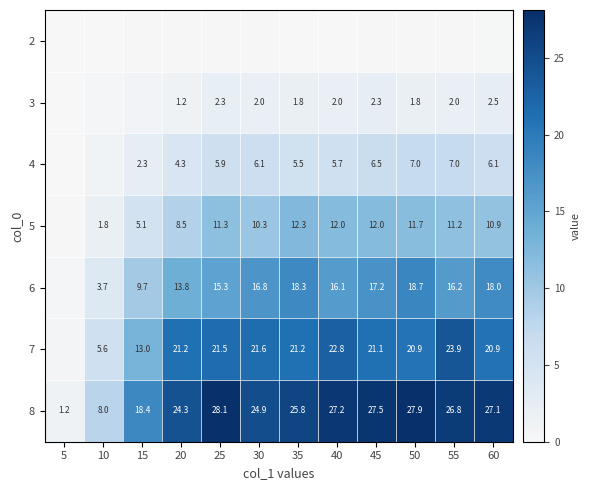

How many data points in 8 are above 26?

6